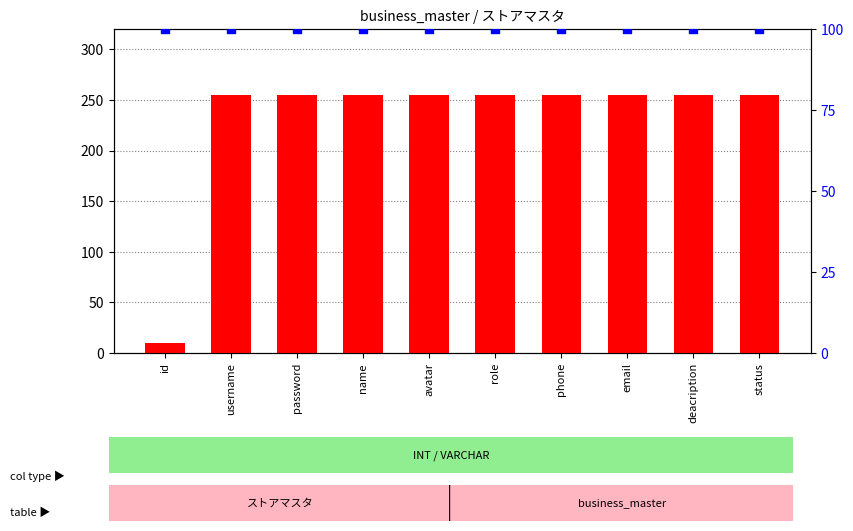

Which series contains the highest Y value?

count